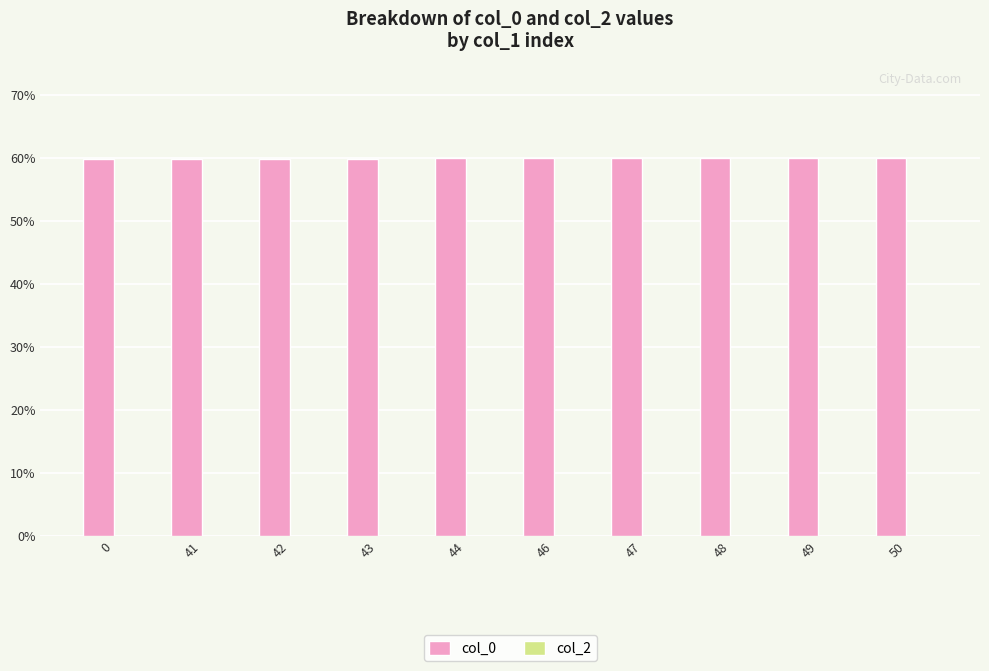

The chart shows a value of 81.9 at 42. True or false?

False